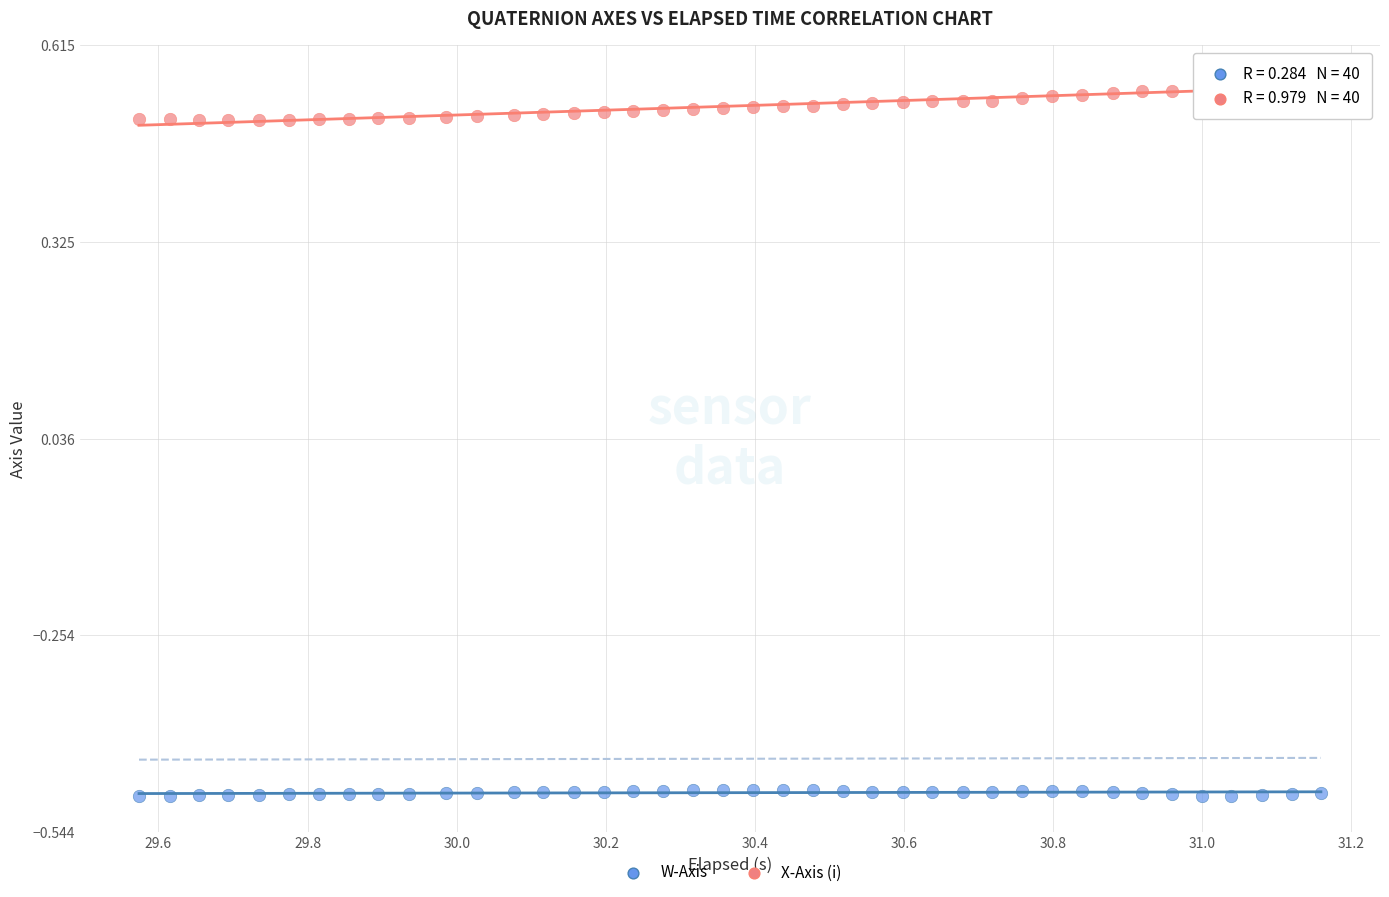

Which series has the largest Y range (max minus min)?

X-Axis (i)